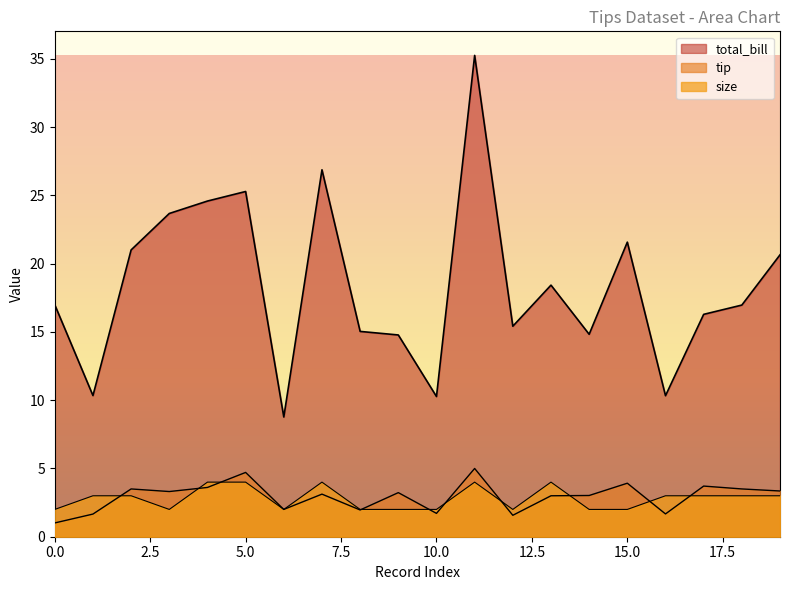

What is the maximum value shown in the chart?

35.3